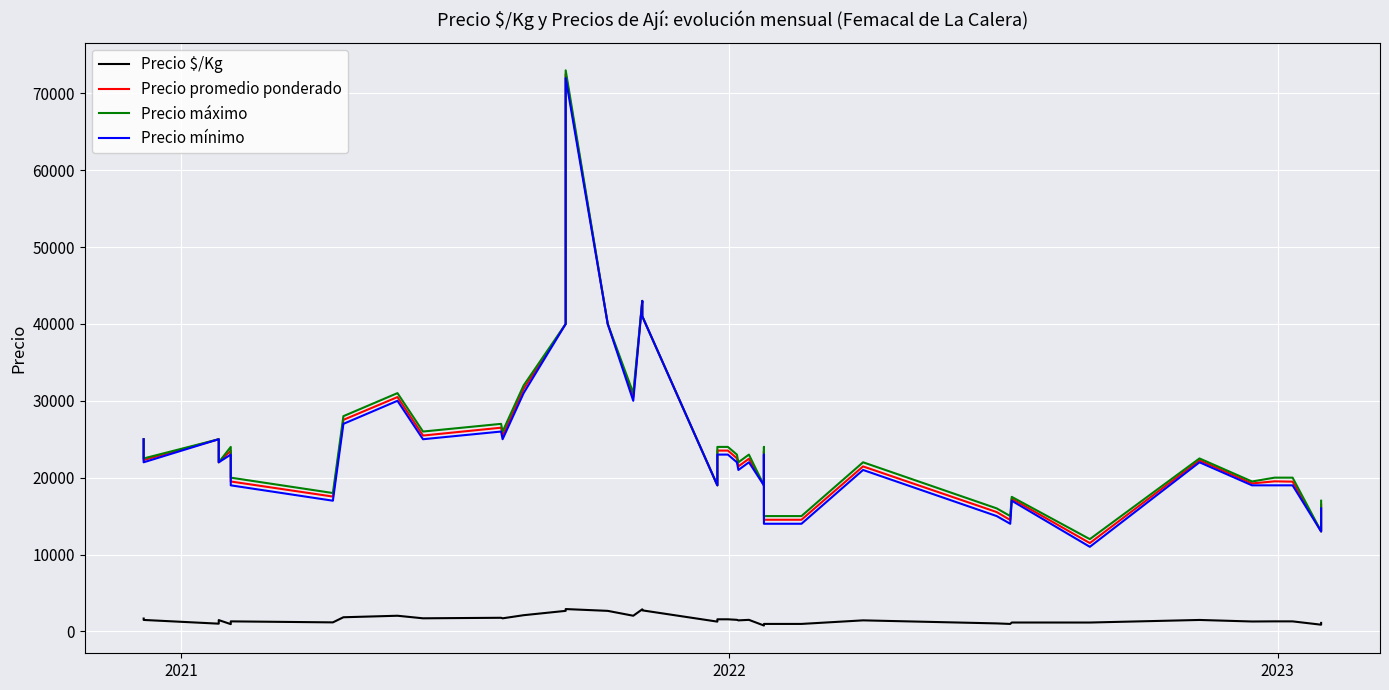

Reading right to left, list all the values displayed in this chart.

Precio $/Kg: 1099	867	1299	1301	1283	1484	1149	1151	966	1035	1431	968	968	939	760	1497	1431	1501	1568	1568	1267	2733	2867	2032	2667	2901	2667	2103	1697	1767	1699	2032	1835	1169	1300	940	1467	1000	1486	1667
Precio promedio ponderado: 16479	13000	19479	19521	19250	22260	11487	17260	14487	15521	21462	14521	14521	23479	19000	22462	21467	22521	23521	23521	19000	41000	43000	30479	40000	72521	40000	31545	25462	26500	25479	30484	27521	17538	19500	23500	22000	25000	22292	25000
Precio máximo: 17000	13000	20000	20000	19500	22500	12000	17500	15000	16000	22000	15000	15000	24000	19000	23000	22000	23000	24000	24000	19000	41000	43000	31000	40000	73000	40000	32000	26000	27000	26000	31000	28000	18000	20000	24000	22000	25000	22500	25000
Precio mínimo: 16000	13000	19000	19000	19000	22000	11000	17000	14000	15000	21000	14000	14000	23000	19000	22000	21000	22000	23000	23000	19000	41000	43000	30000	40000	72000	40000	31000	25000	26000	25000	30000	27000	17000	19000	23000	22000	25000	22000	25000